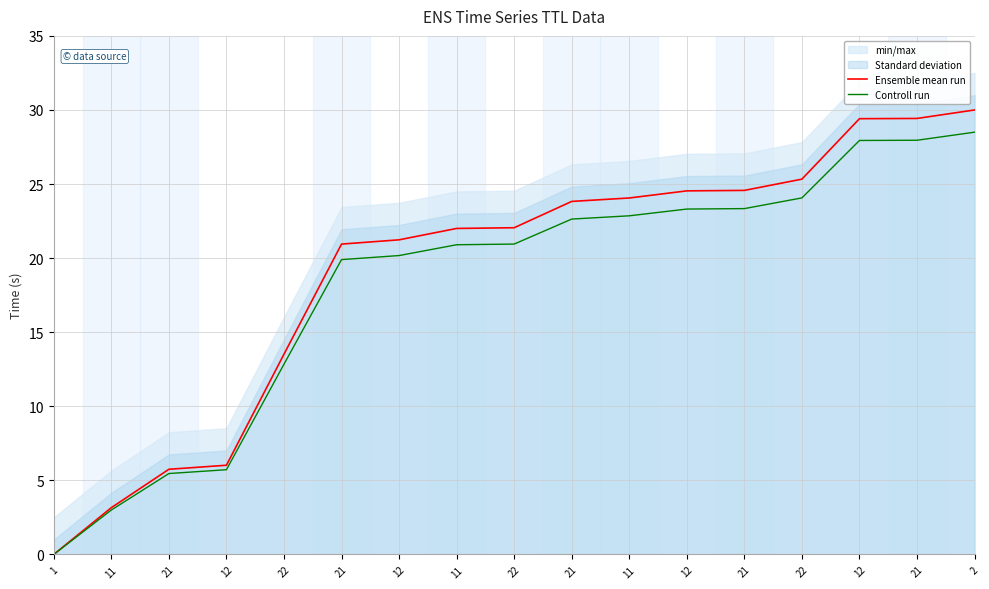

Rank the series by their maximum value, from lowest to highest.

Controll run, Ensemble mean run